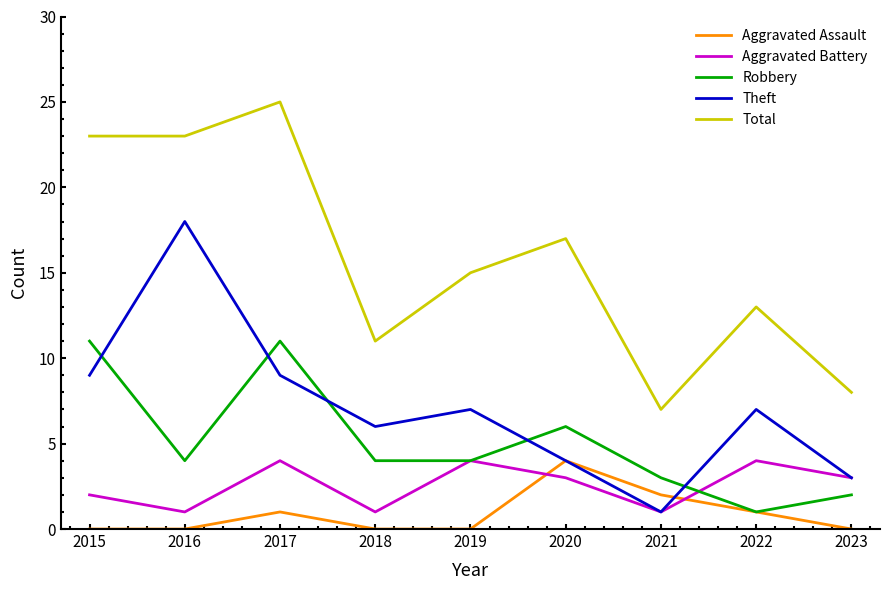

What is the spread (max minus min) of values at 2016?

23